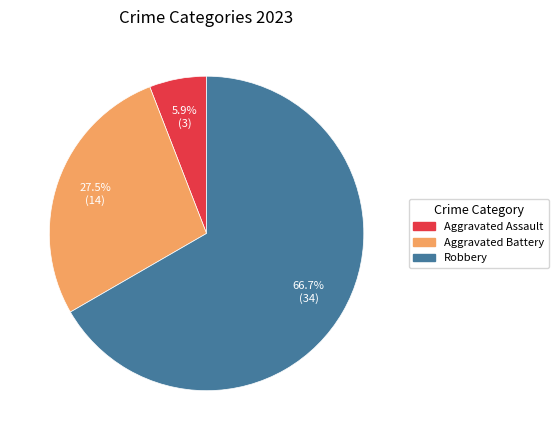

What is the total percentage of Robbery and Aggravated Assault?

72.5%